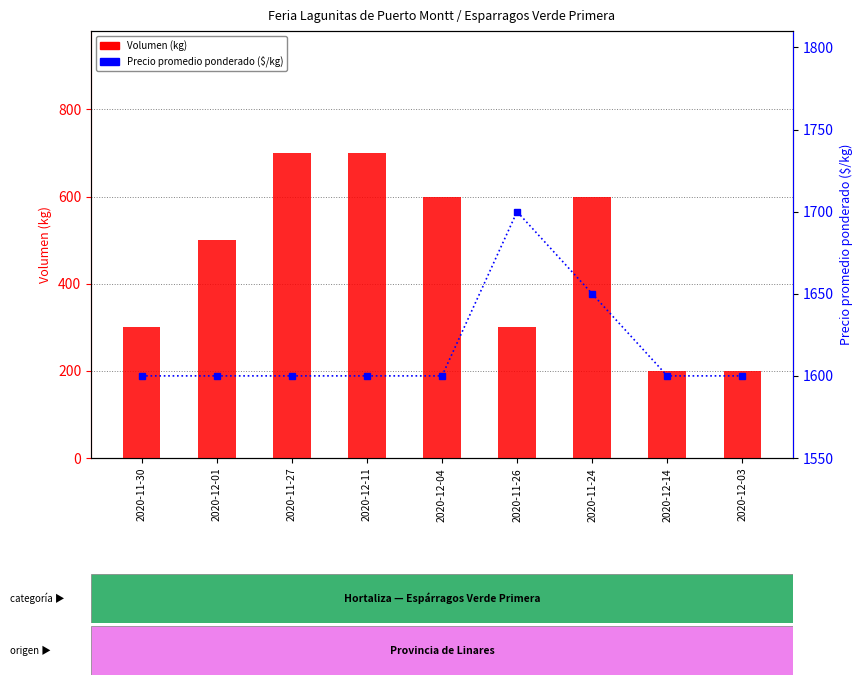

What is the difference between the Volumen (kg) values at 2020-11-27 and 2020-12-01?

200